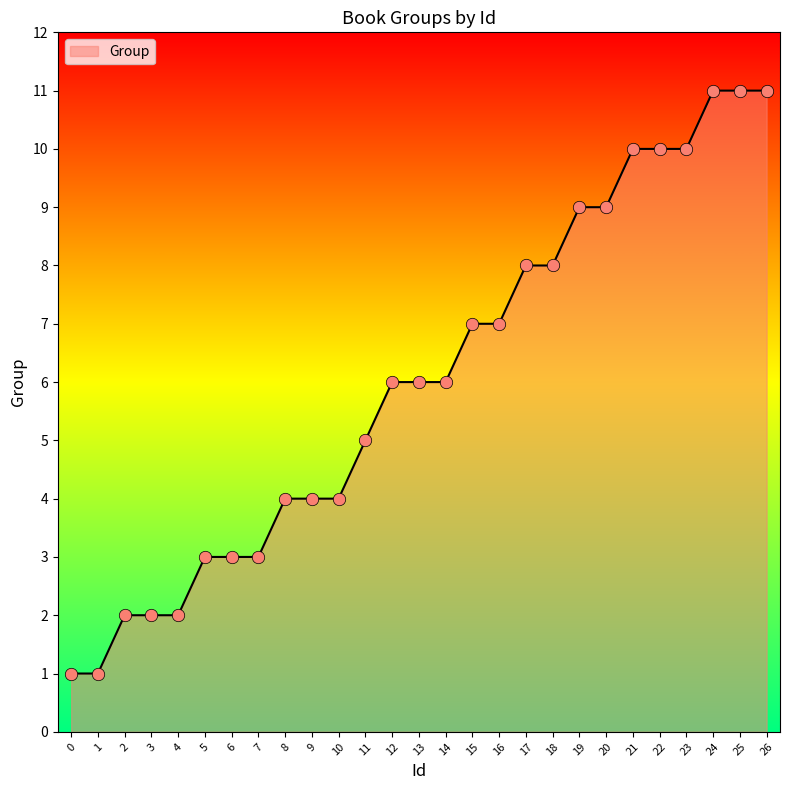

What is the change in value from 4 to 20?

+7